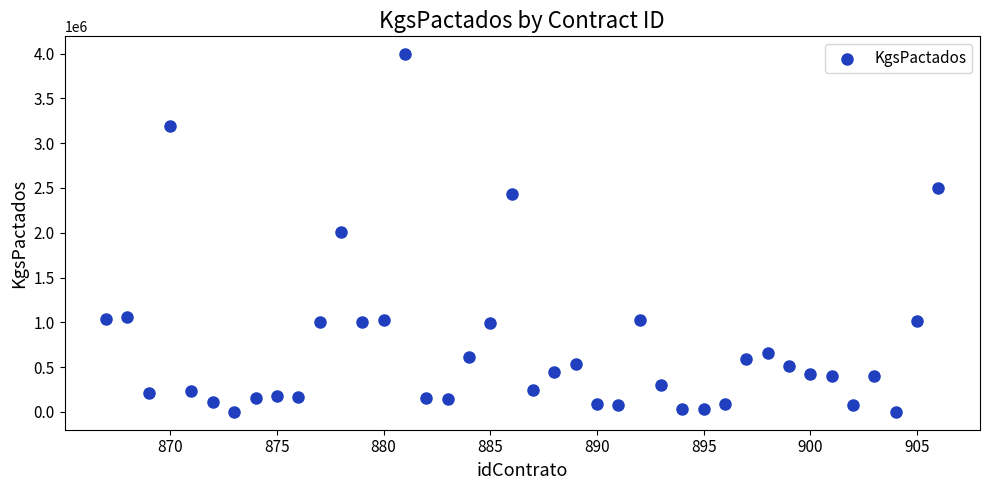

What is the range of Y values (max minus min)?

3993960